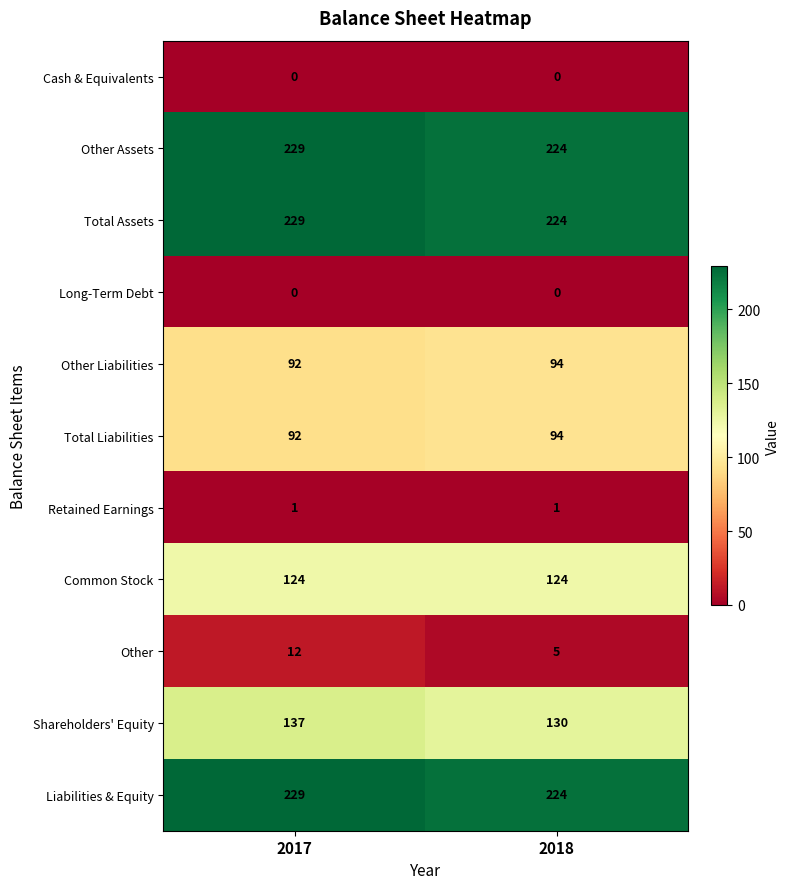

Reading left to right, transcribe all the data shown in this chart.

Cash & Equivalents: 2017=0	2018=0
Other Assets: 2017=229	2018=224
Total Assets: 2017=229	2018=224
Long-Term Debt: 2017=0	2018=0
Other Liabilities: 2017=92	2018=94
Total Liabilities: 2017=92	2018=94
Retained Earnings: 2017=1	2018=1
Common Stock: 2017=124	2018=124
Other: 2017=12	2018=5
Shareholders' Equity: 2017=137	2018=130
Liabilities & Equity: 2017=229	2018=224